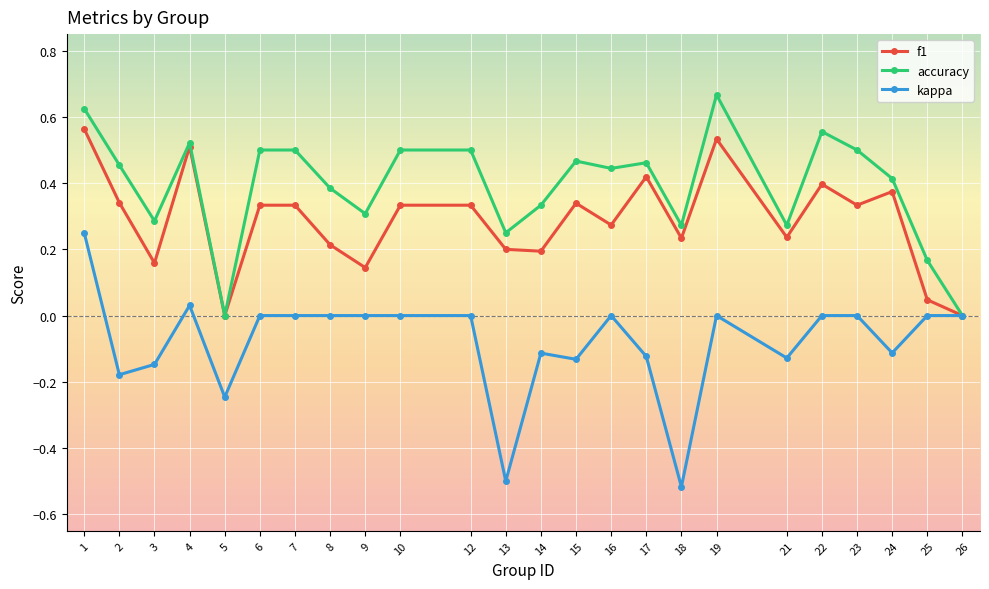

Which series has the largest total across all categories?

accuracy